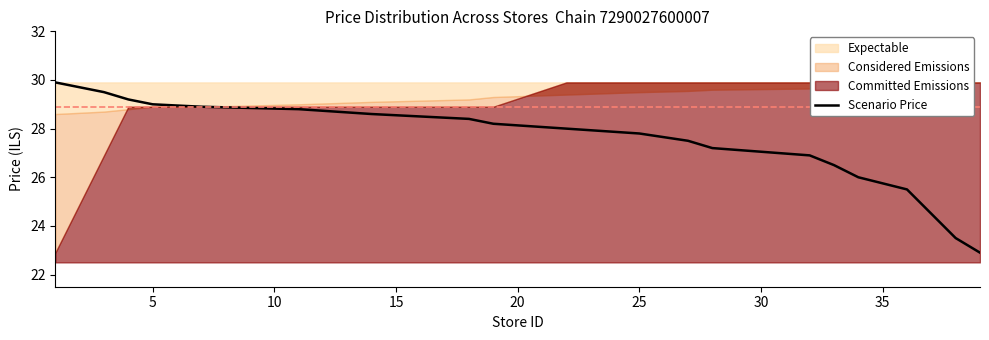

What is the minimum value for Scenario Price?

22.9